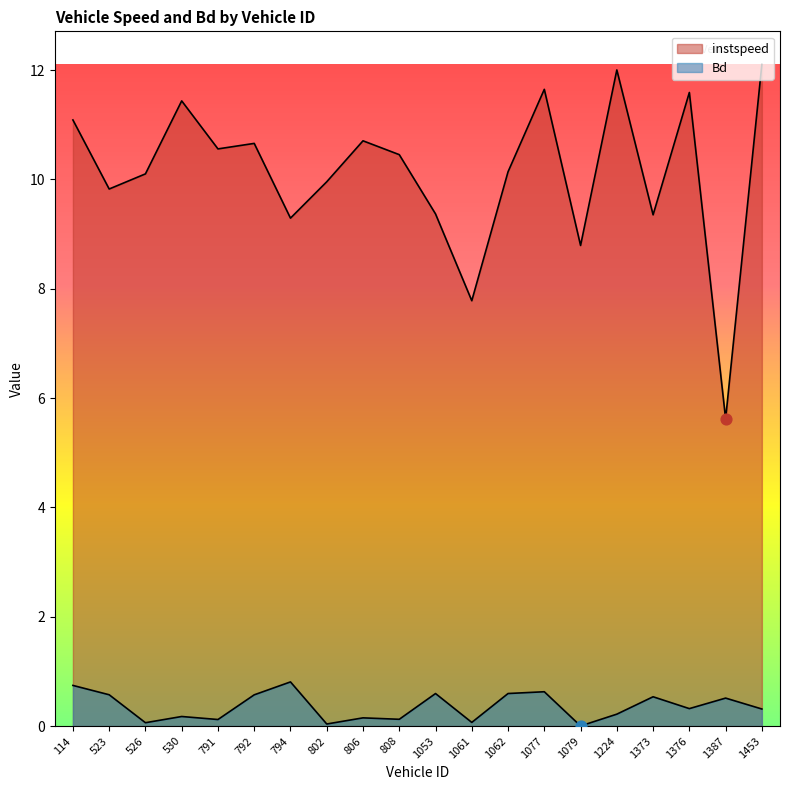

Which series has the largest total across all categories?

instspeed